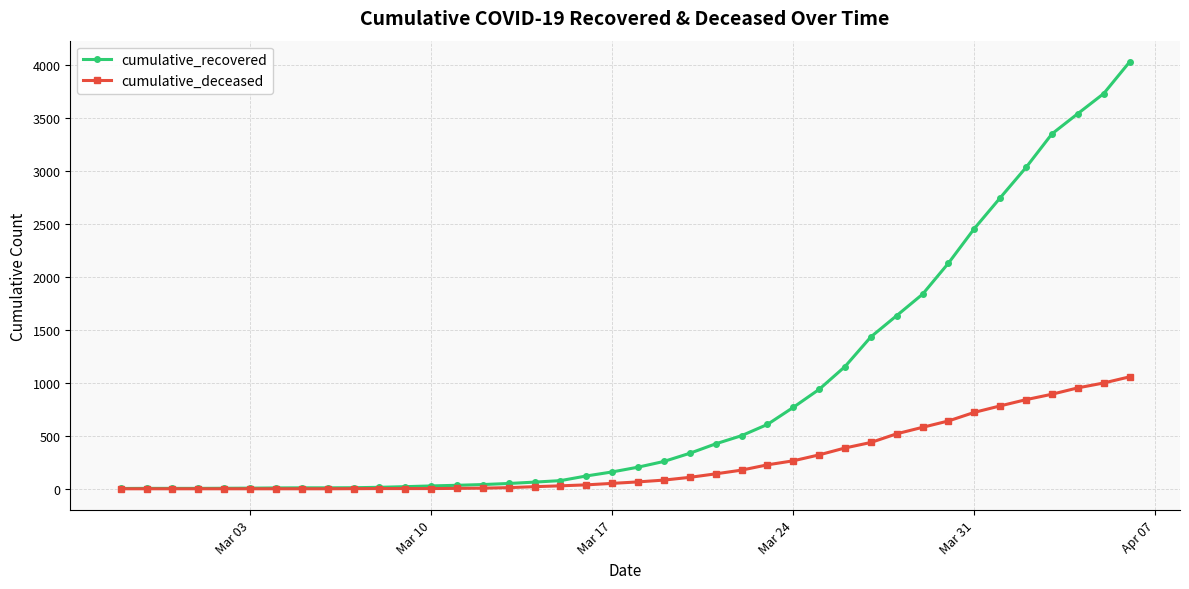

Which series has the largest total across all categories?

cumulative_recovered